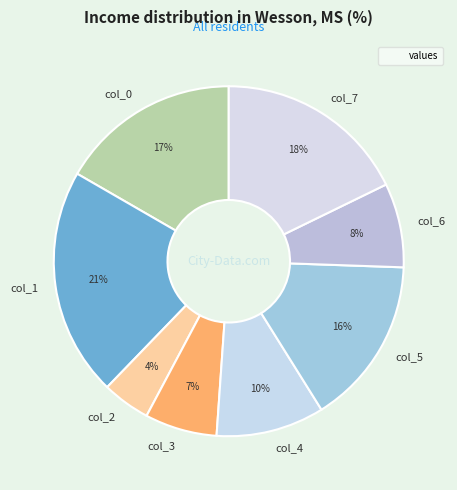

Count the number of slices in the pie.

8